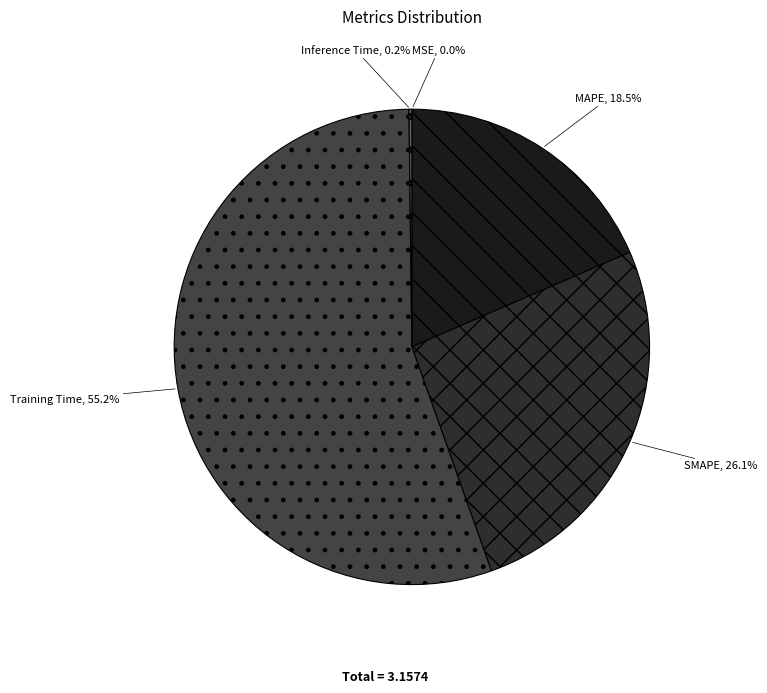

Which slice represents more than half of the pie?

Training Time